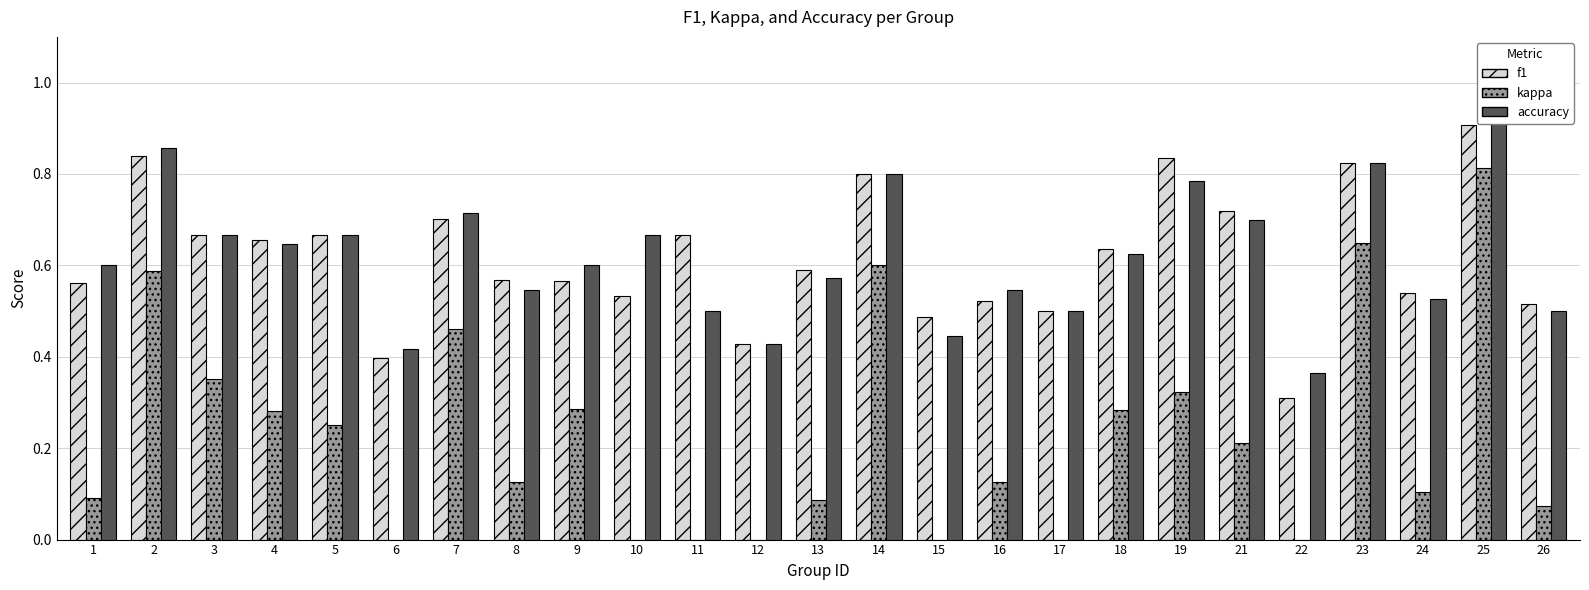

The value of accuracy at 5 is 0.2. True or false?

False